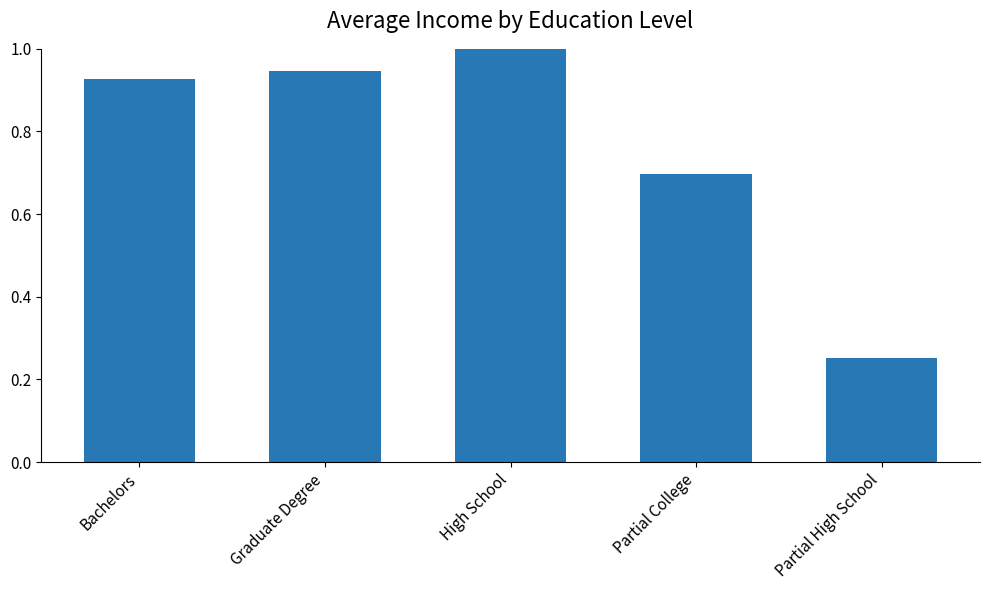

What is the label of the 3rd bar from the right?

High School